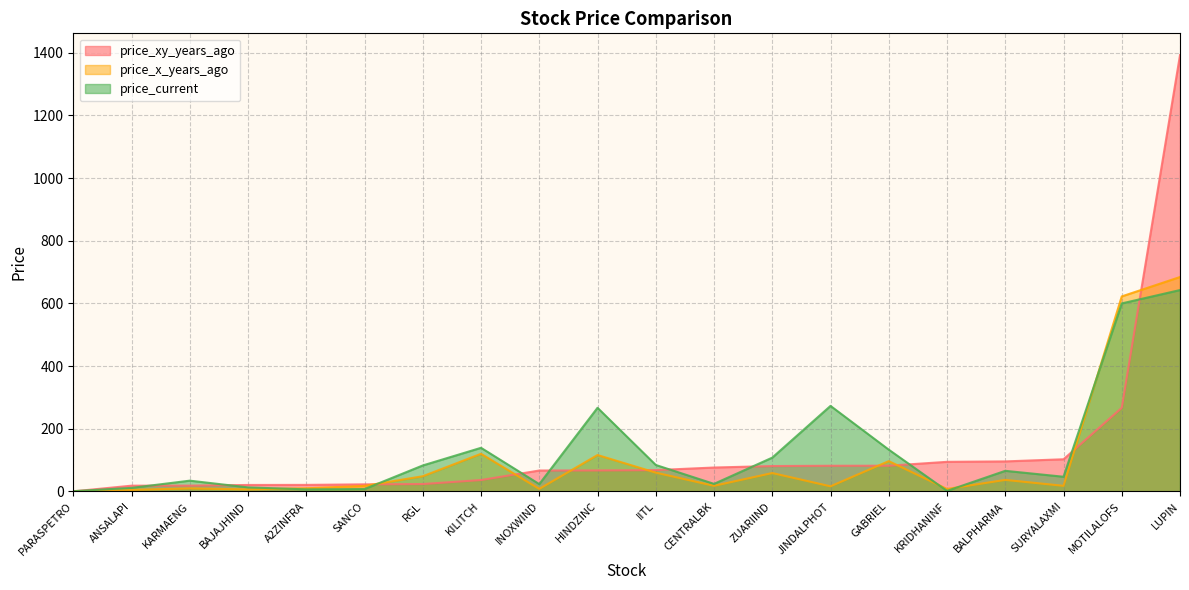

List the labels in order of price_current value, largest first.

LUPIN, MOTILALOFS, JINDALPHOT, HINDZINC, KILITCH, GABRIEL, ZUARIIND, IITL, RGL, BALPHARMA, SURYALAXMI, KARMAENG, CENTRALBK, INOXWIND, BAJAJHIND, ANSALAPI, SANCO, A2ZINFRA, KRIDHANINF, PARASPETRO